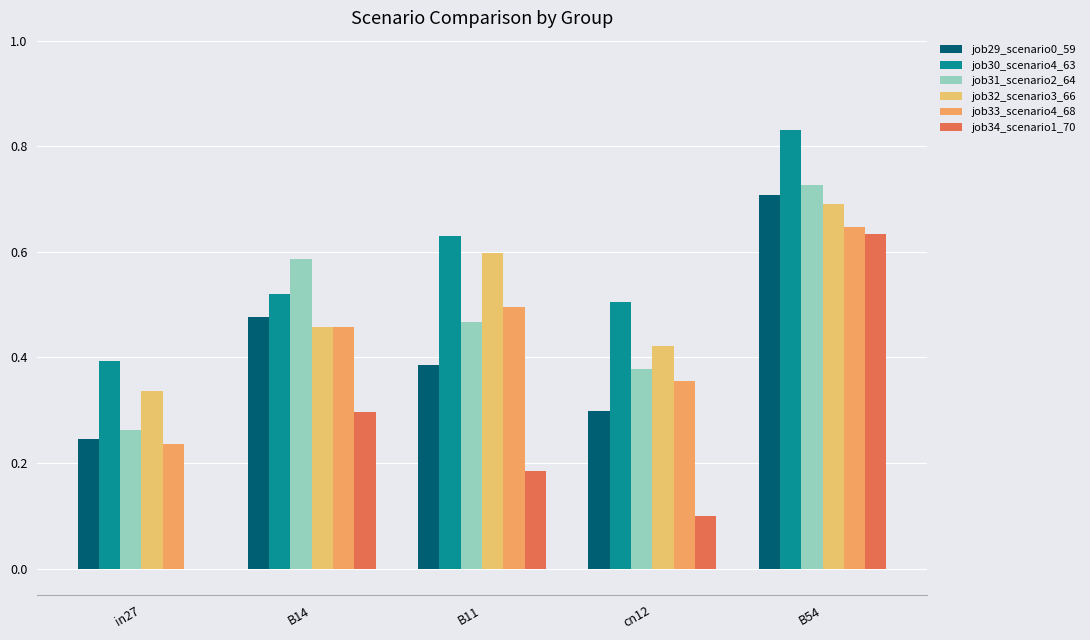

At which category is the sum across all series the highest?

B54